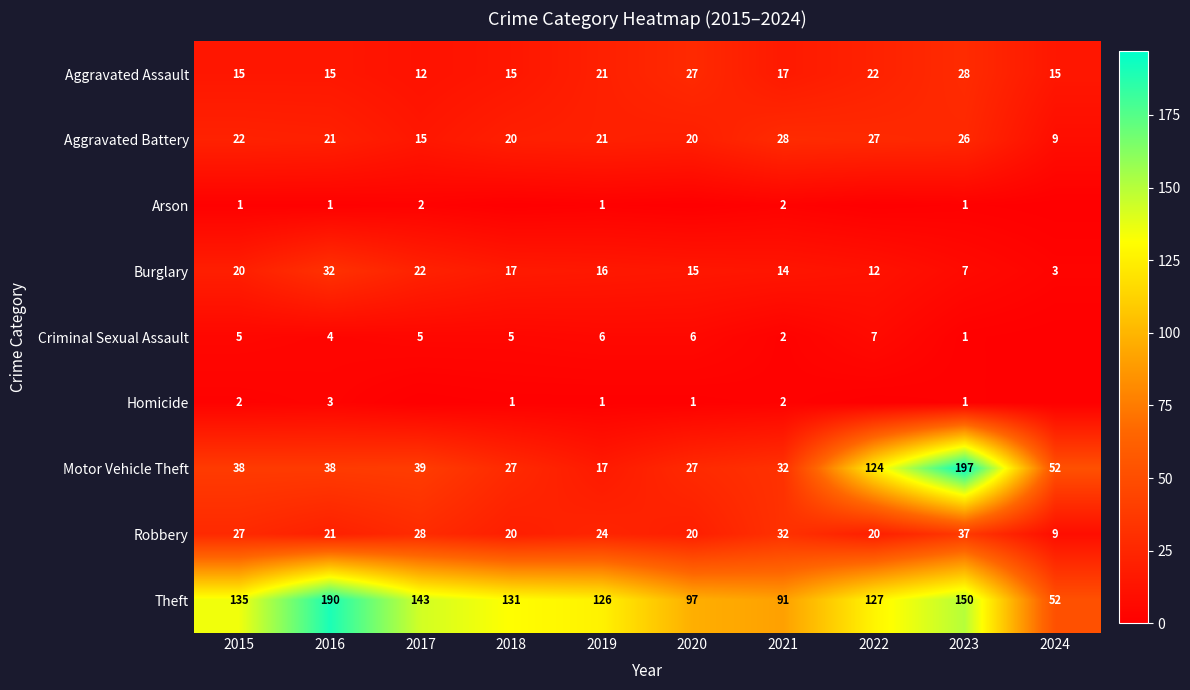

The Arson series shows 0 at 2022. True or false?

True